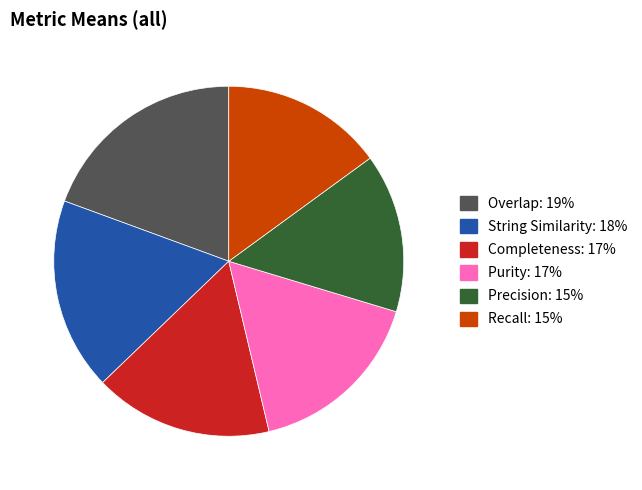

Does Overlap represent more than half of the total?

No